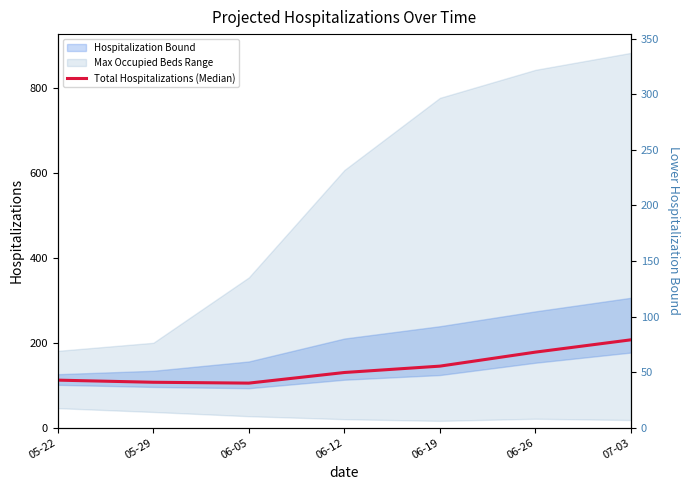

What position from the left is 07-03?

7